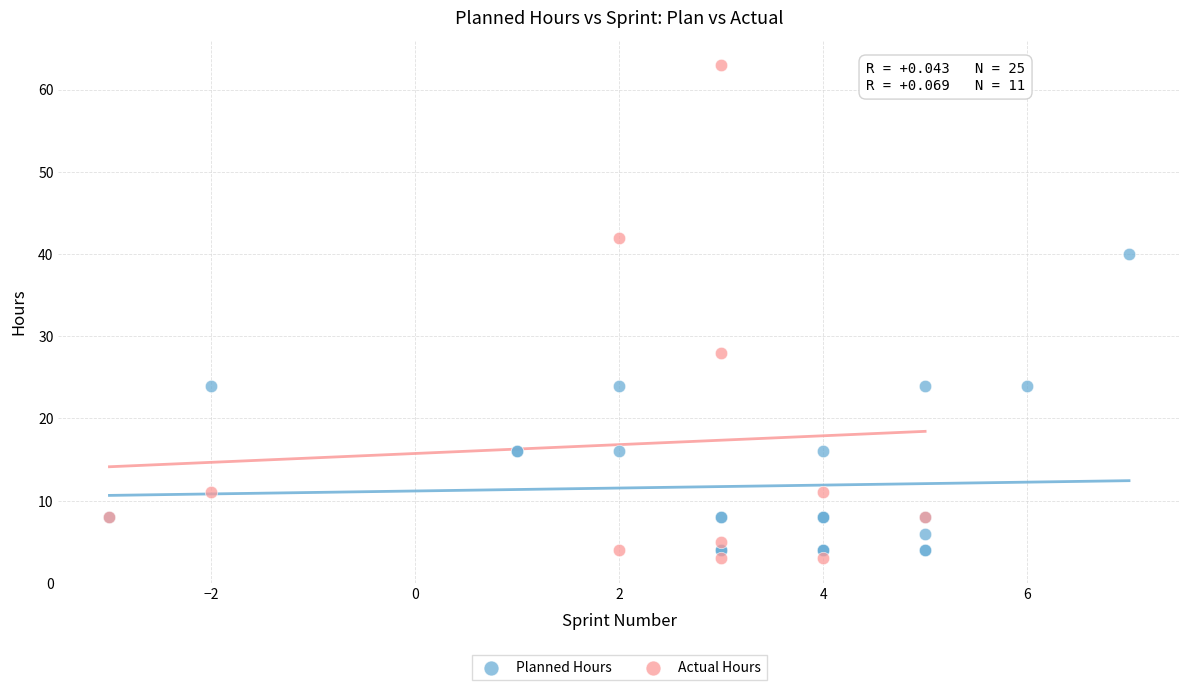

Which series has the largest Y range (max minus min)?

Actual Hours